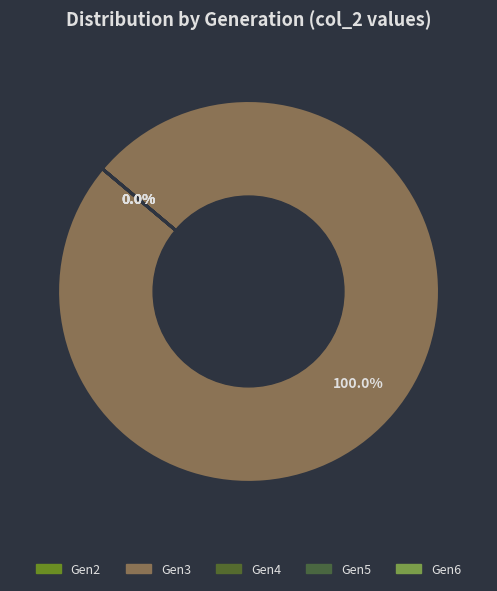

Is it true that 5 is 1% of the pie?

False